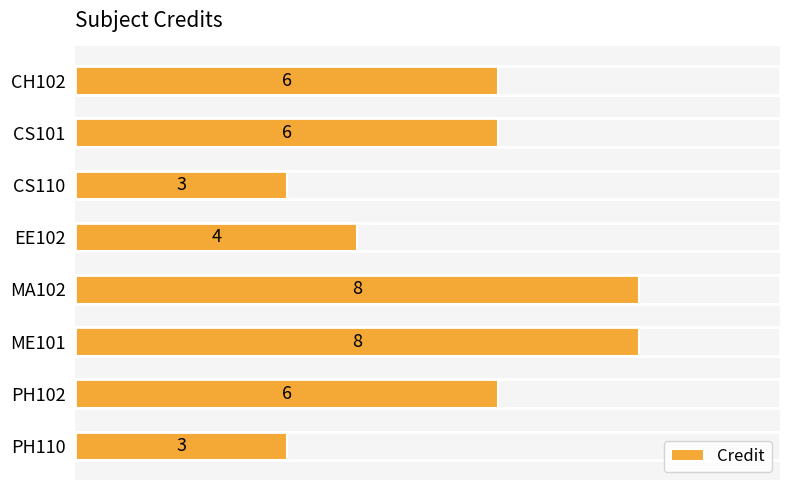

What value does the data have at ME101?

8